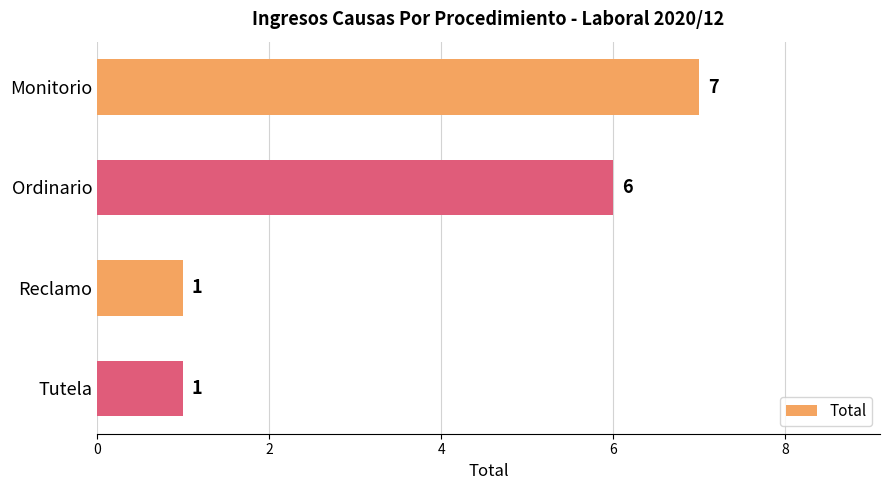

What is the sum of all values?

15